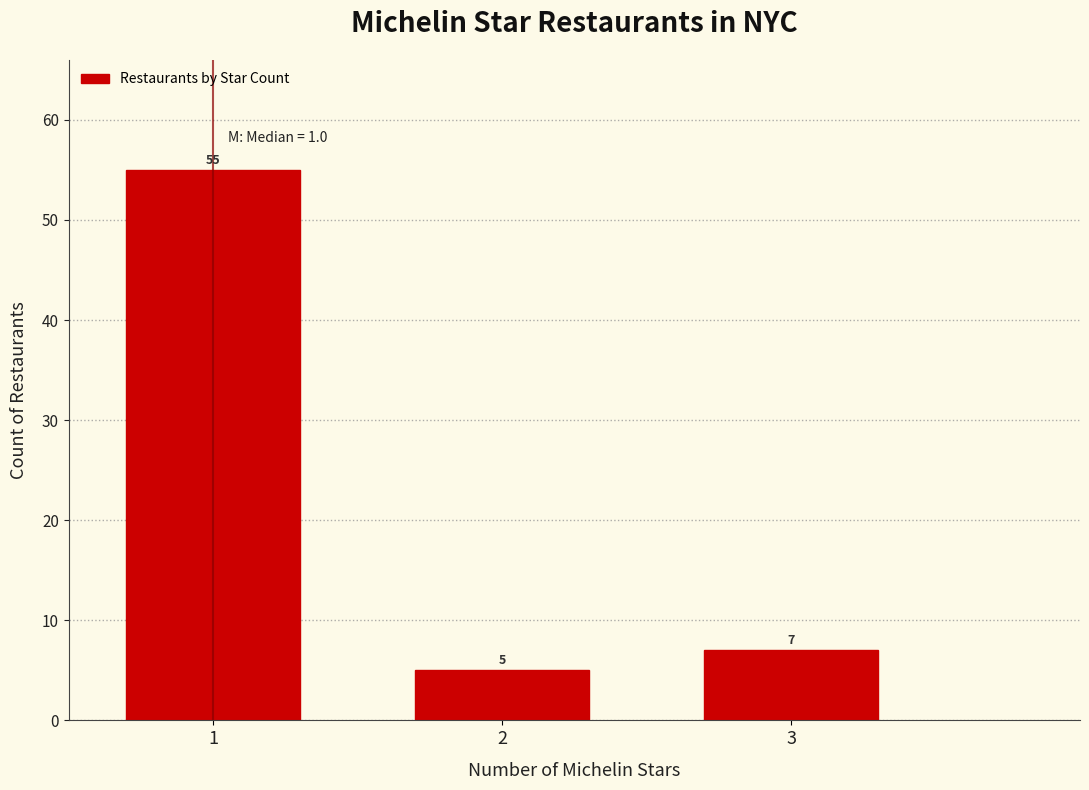

Reading right to left, list all the values displayed in this chart.

7	5	55